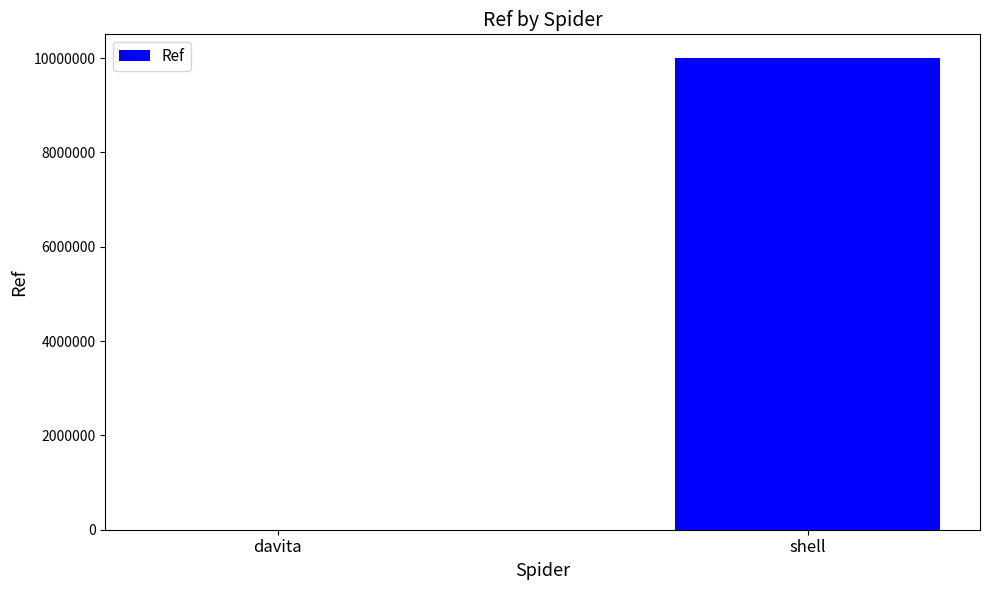

What is the sum of all values?

10004938